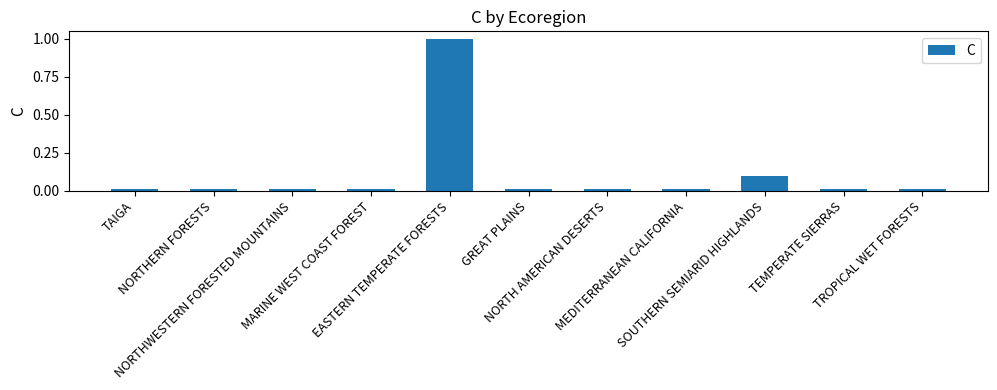

What is the greatest value displayed?

1.0